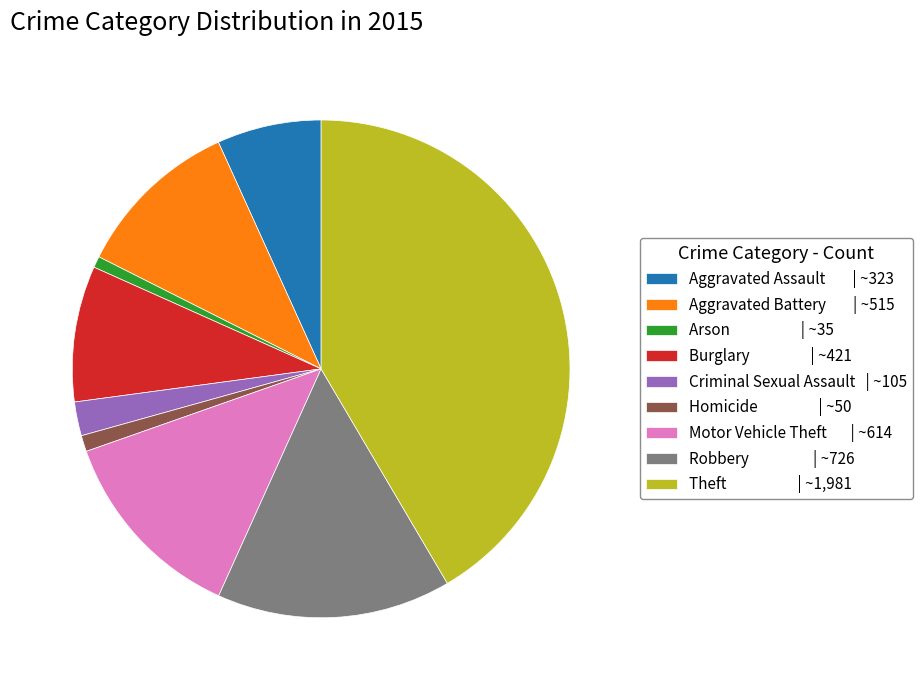

True or false: Robbery | ~726 accounts for 6% of the total.

False